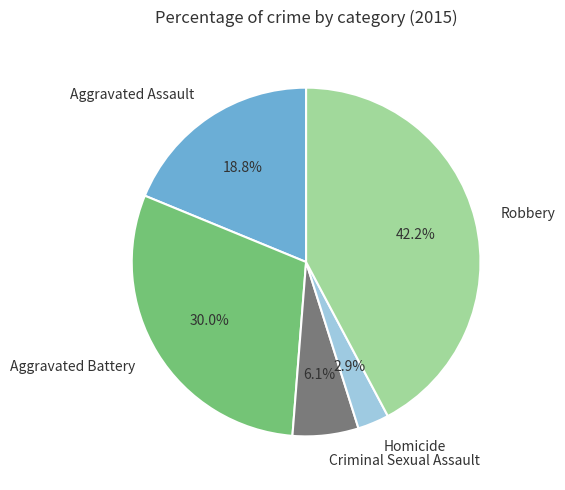

How many slices are in this pie chart?

5